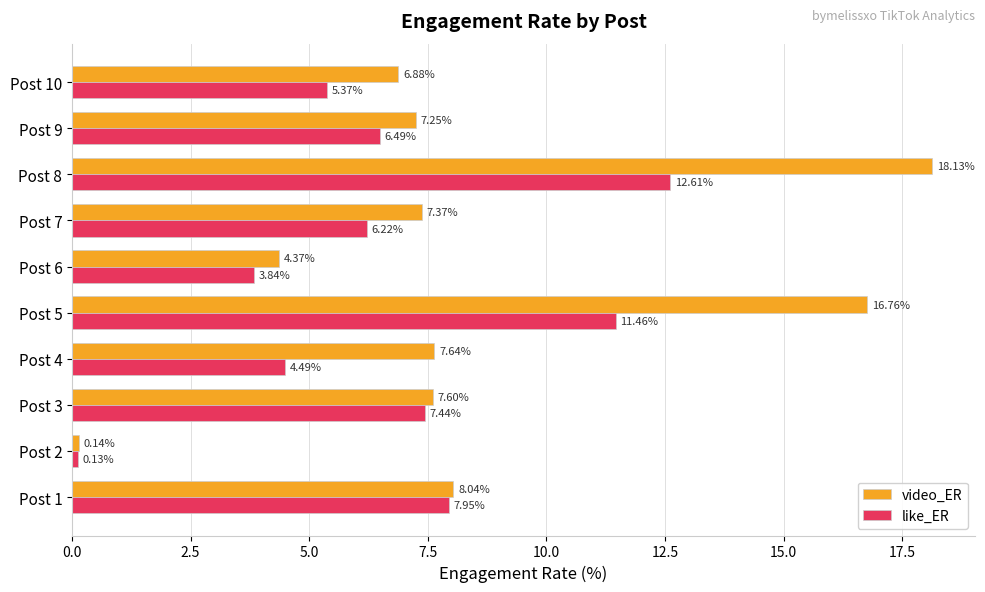

What is the sum of the video_ER values at Post 10 and Post 5?

23.6